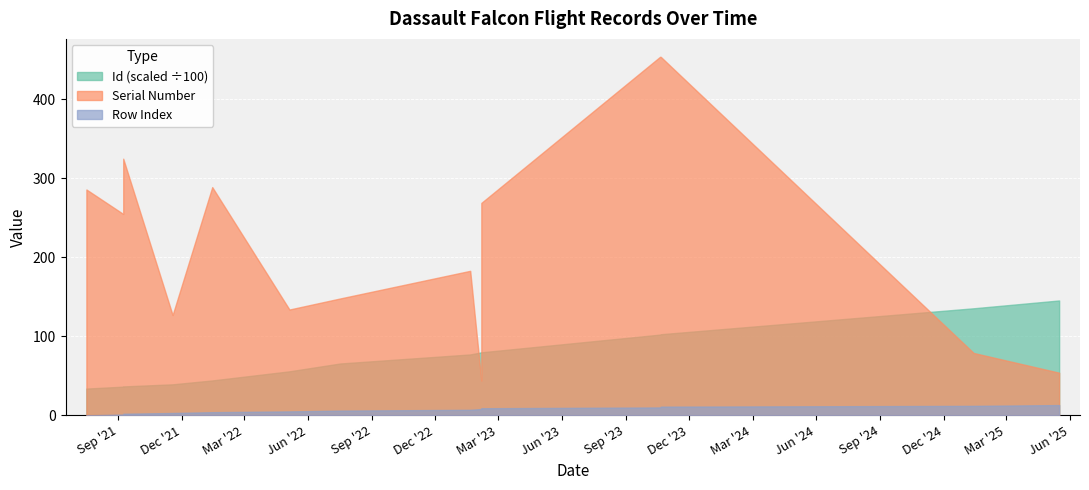

What are all the series names shown in the legend?

Row Index, Id (scaled), Serial Number